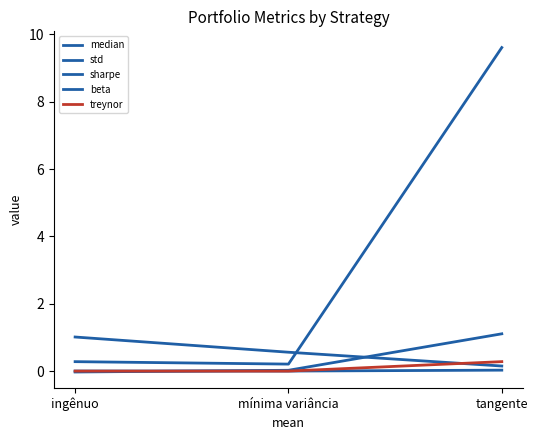

At which label is median closest to 0?

mínima variância